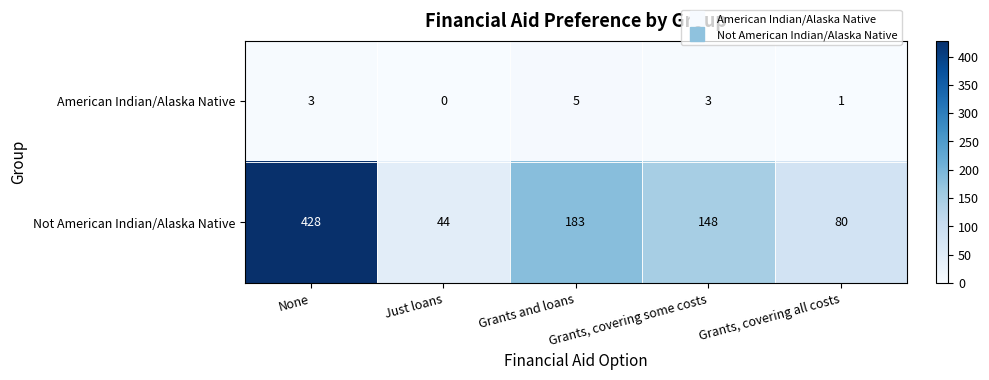

What is the spread (max minus min) of values at Just loans?

44